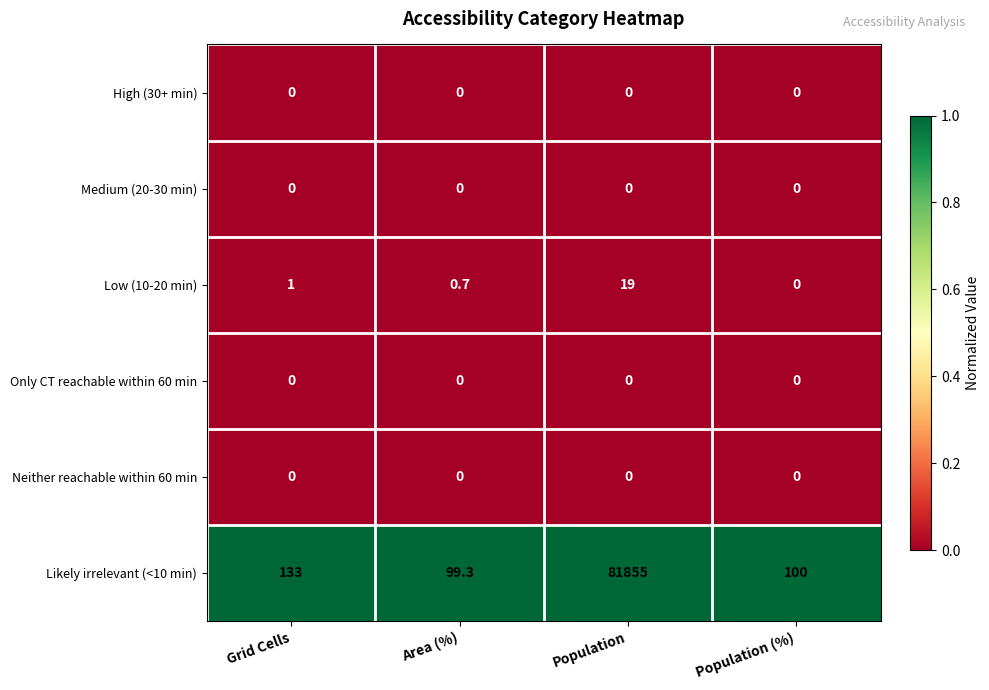

What is the greatest value displayed?

81855.0